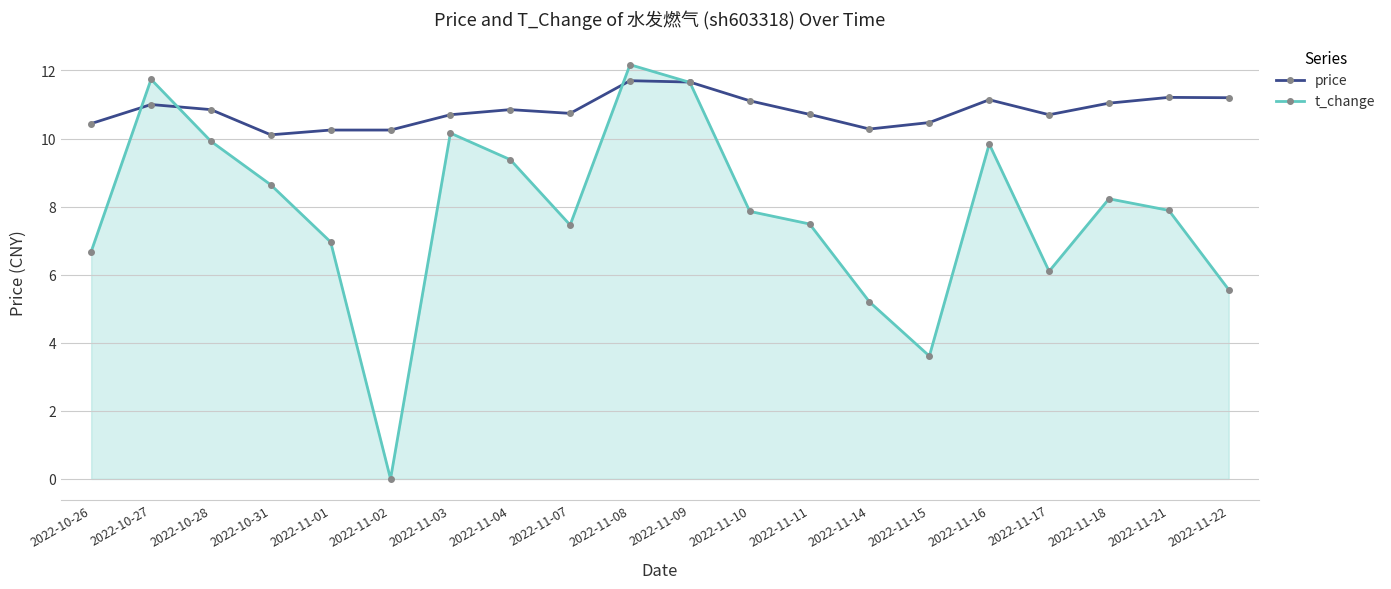

Between 2022-10-27 and 2022-10-28, which is larger?

2022-10-27